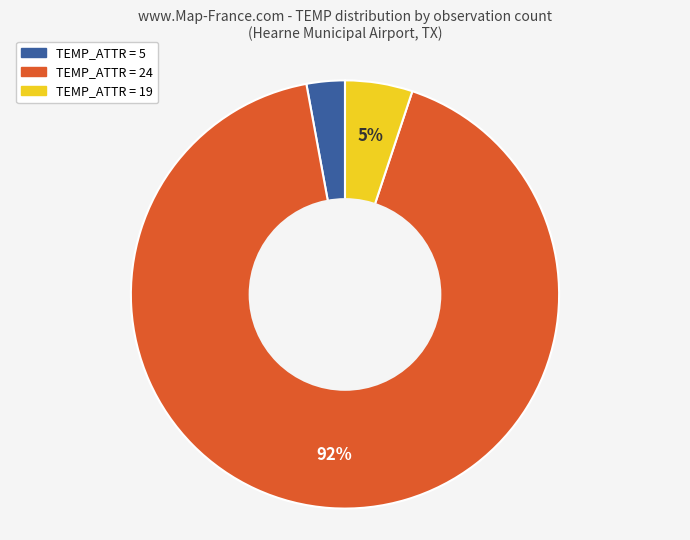

Is there any slice that represents more than half of the pie?

Yes